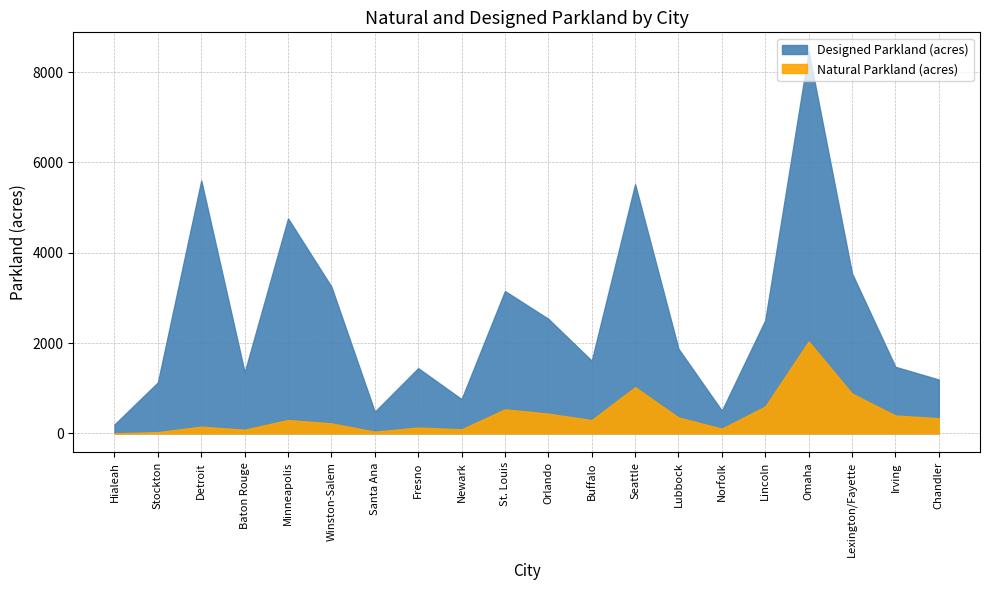

What is the difference between the maximum and minimum values in the Natural Parkland (acres) series?

2035